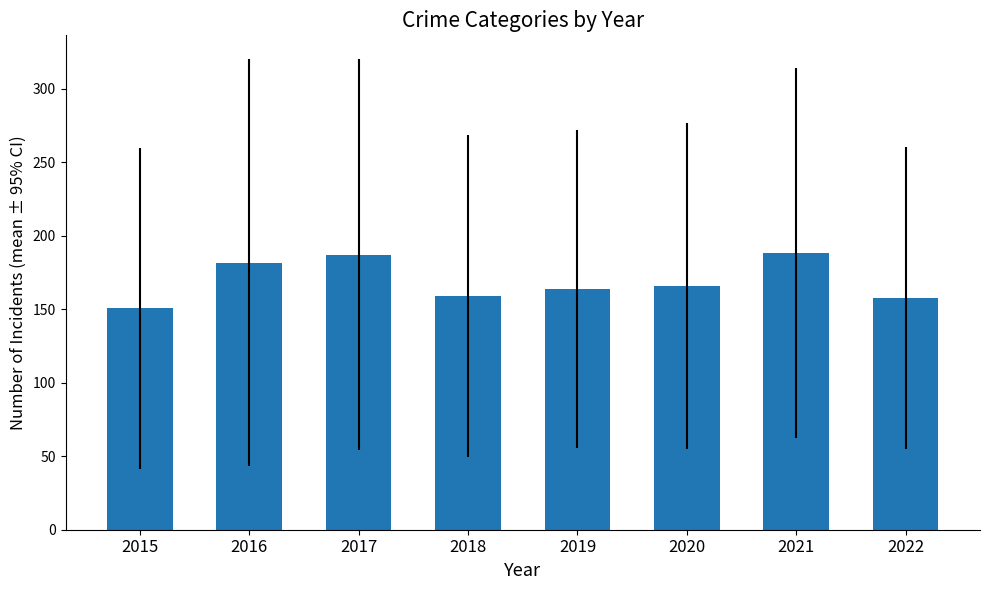

What is the greatest value displayed?

188.4